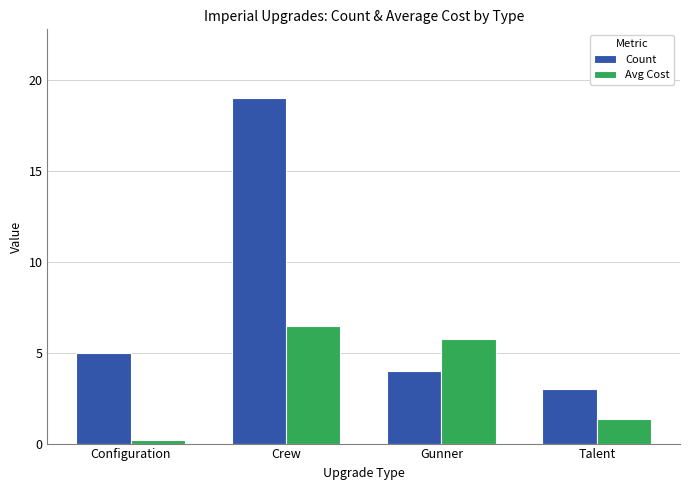

True or false: Count has a value of 3.0 at Talent.

True